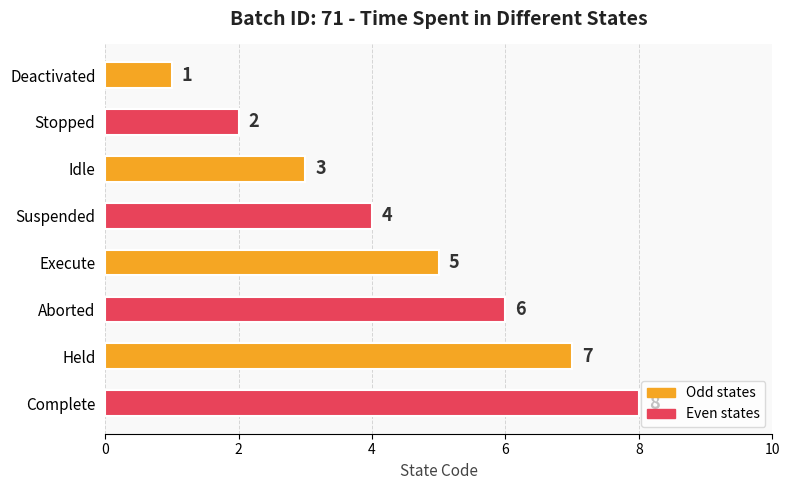

Count the number of categories in the chart.

8